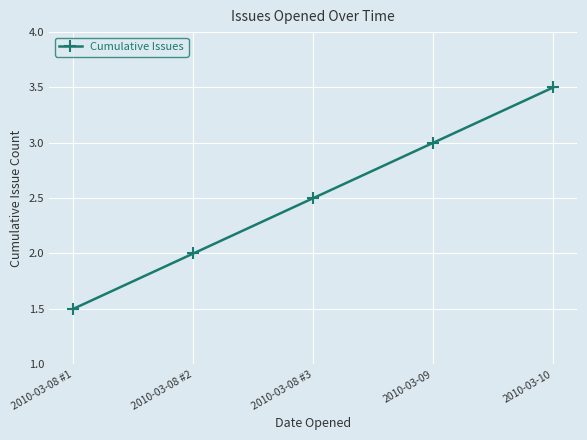

What is the label of the 5th point from the right?

2010-03-08 #1